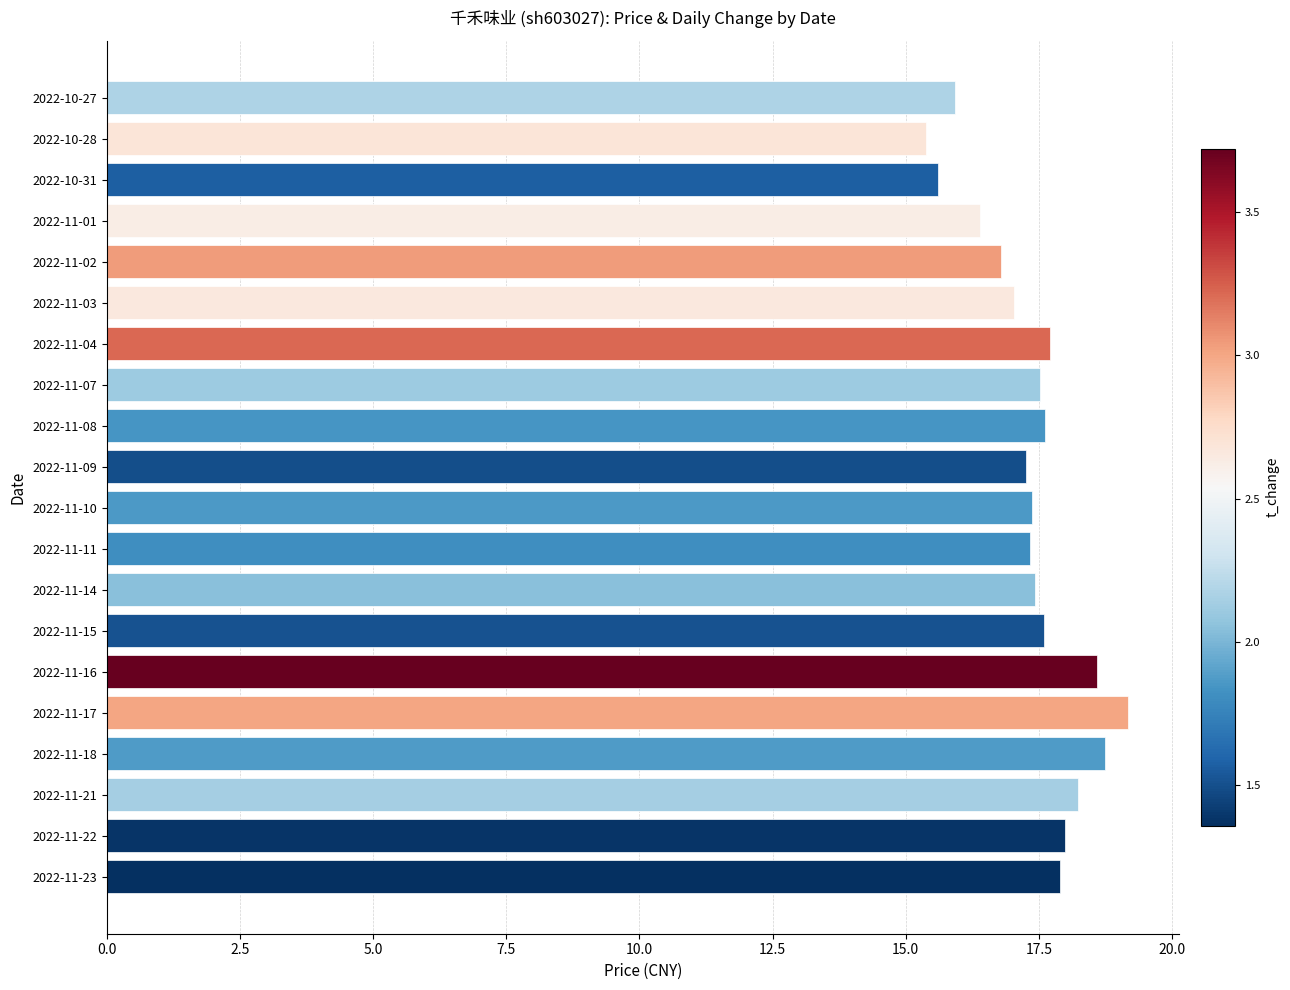

Which has a higher value, 2022-10-28 or 2022-11-15?

2022-11-15